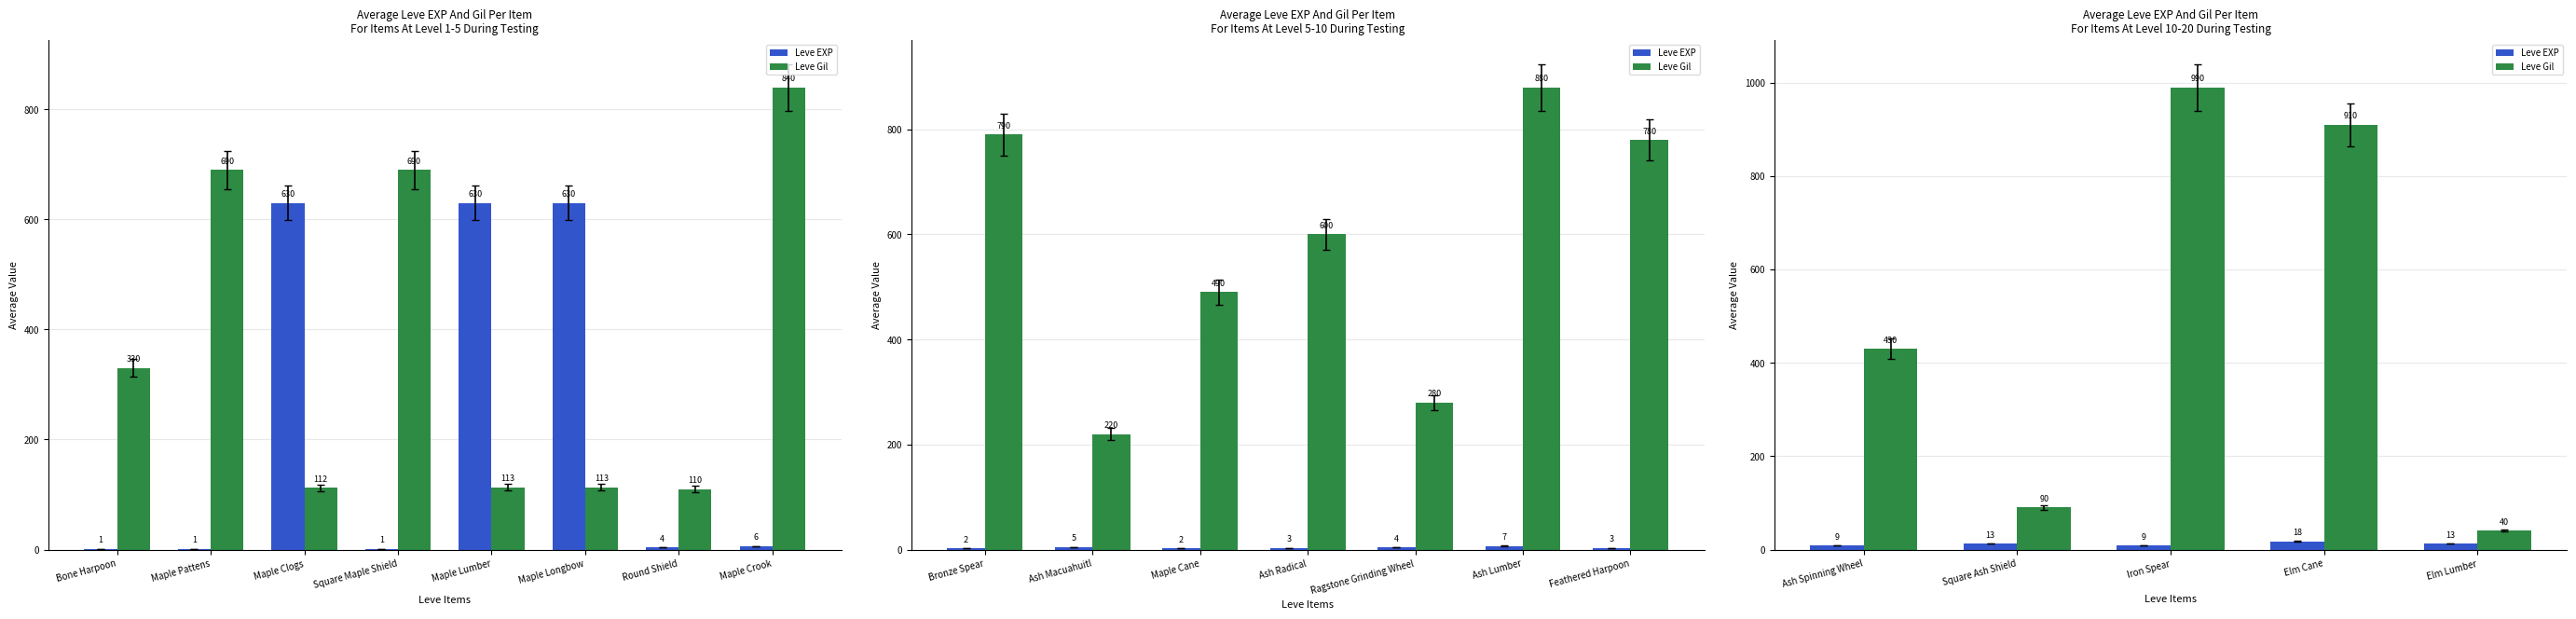

How many values in the Leve Gil series are below 430?

2